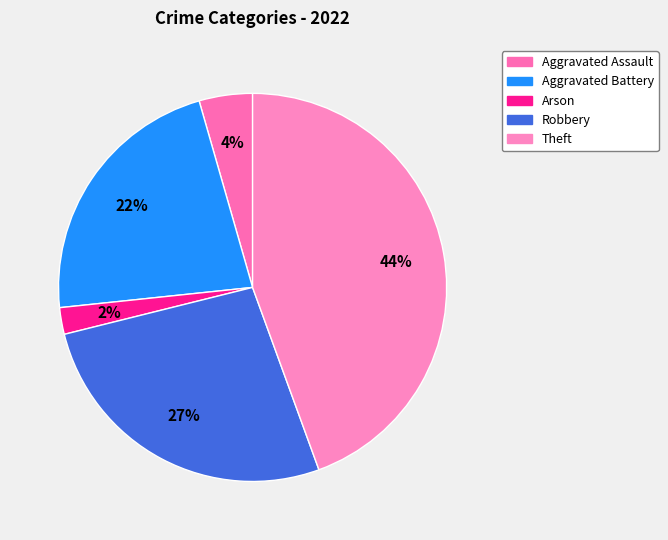

Is the sum of Aggravated Battery and Aggravated Assault greater than half?

No